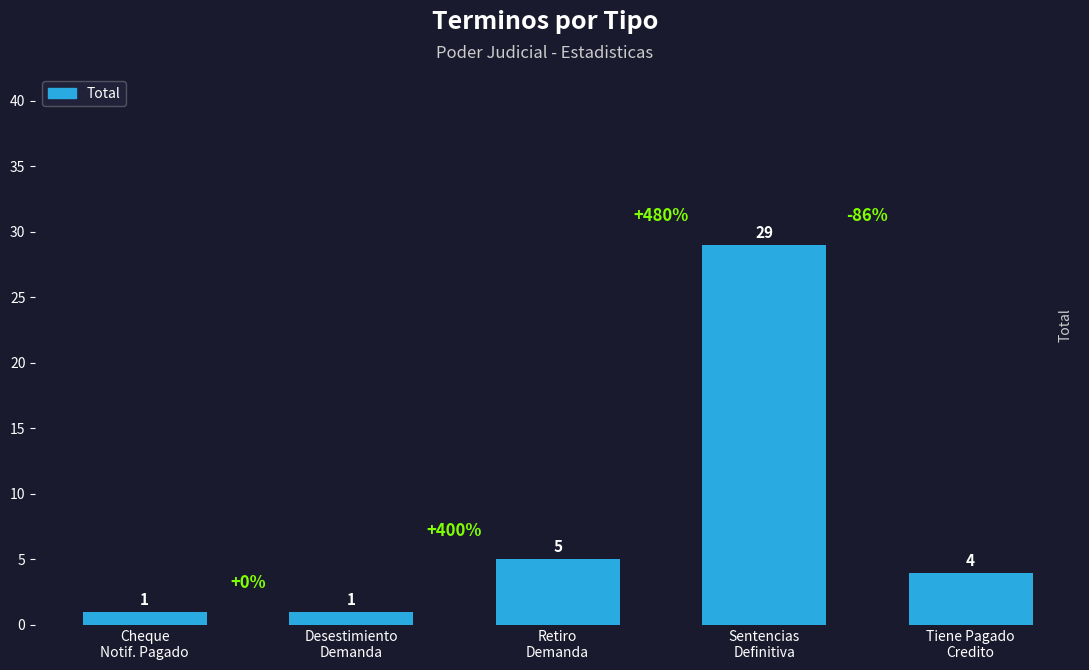

What is the maximum value shown in the chart?

29